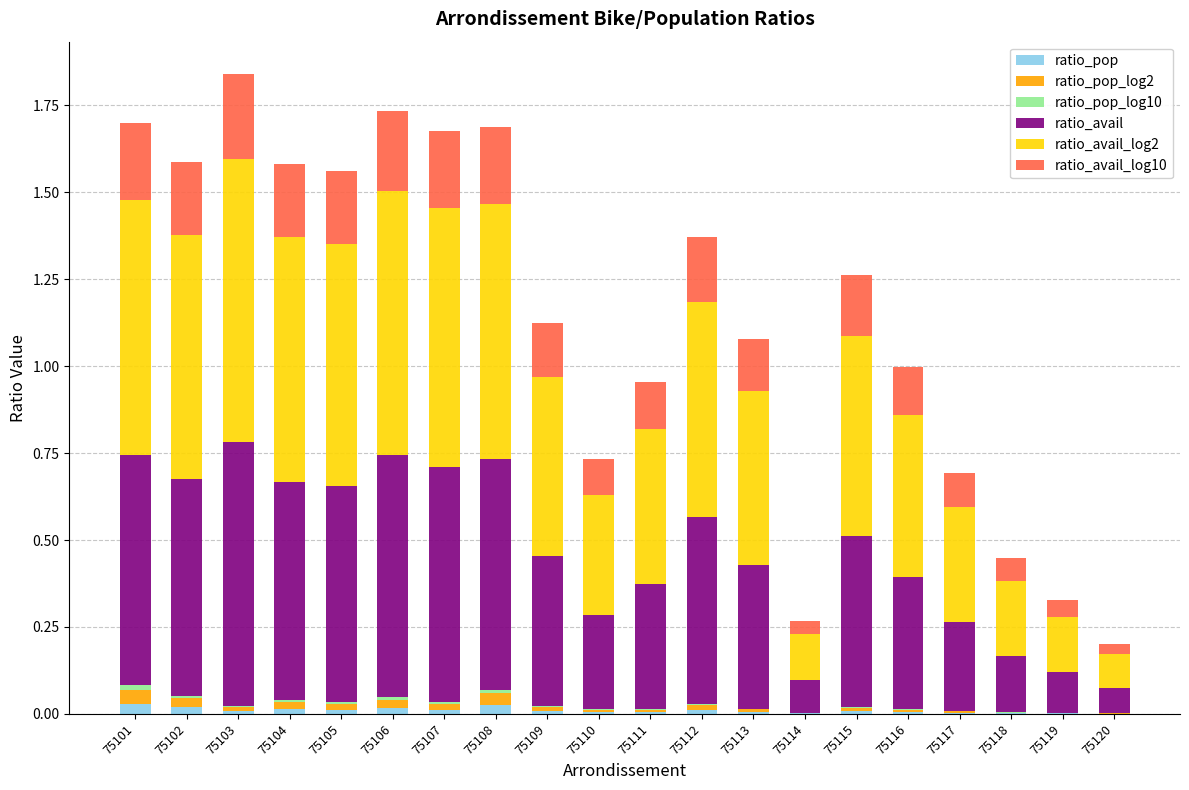

How many categories are shown in the chart?

20